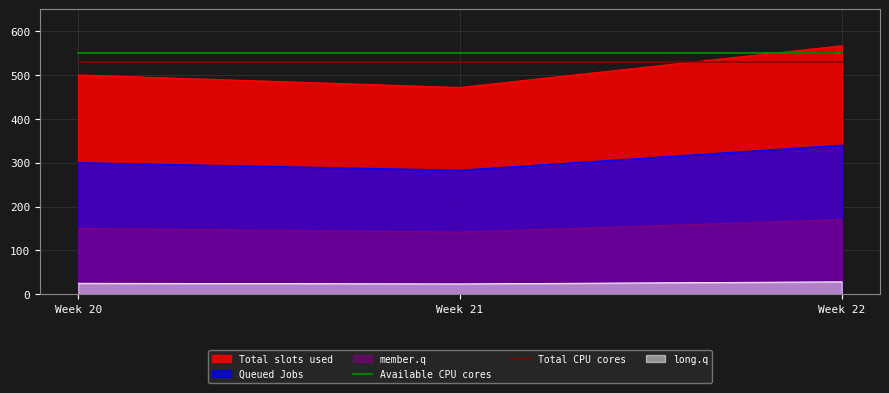

How many lines are shown in the chart?

6